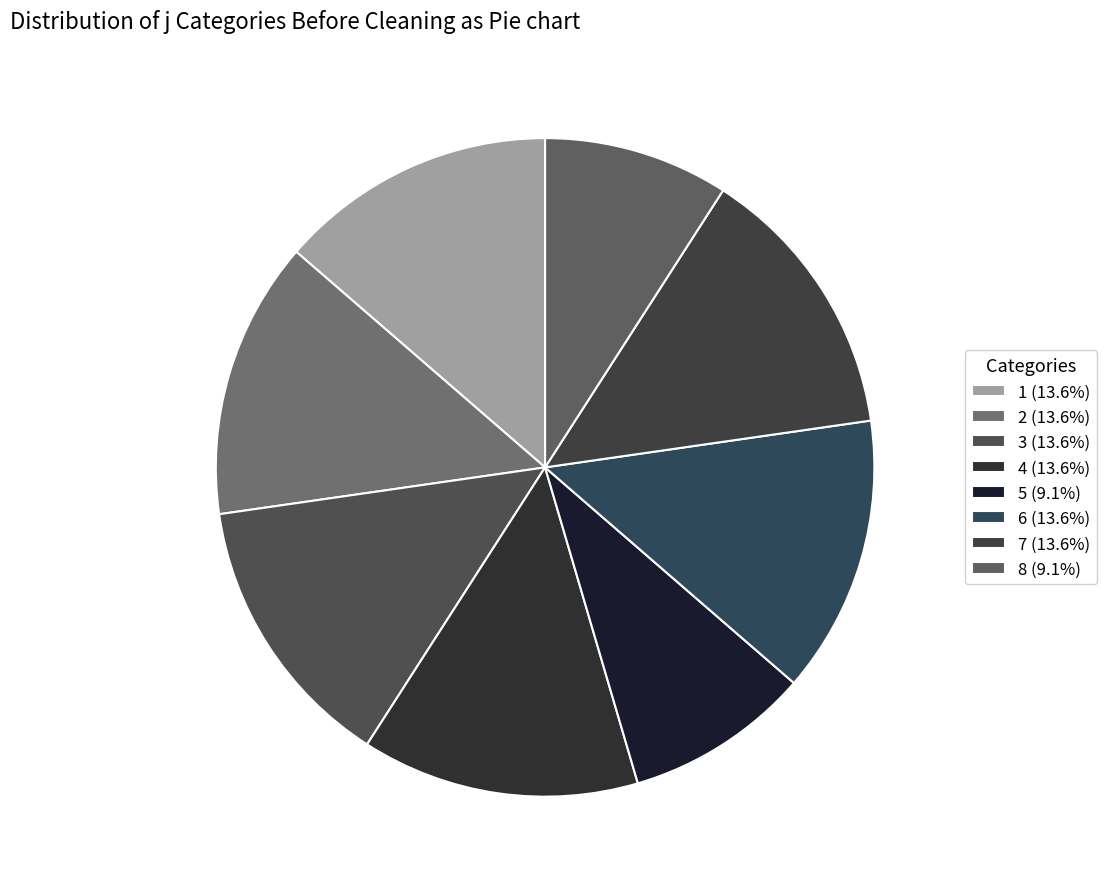

Which has a higher value, 1 or 6?

1